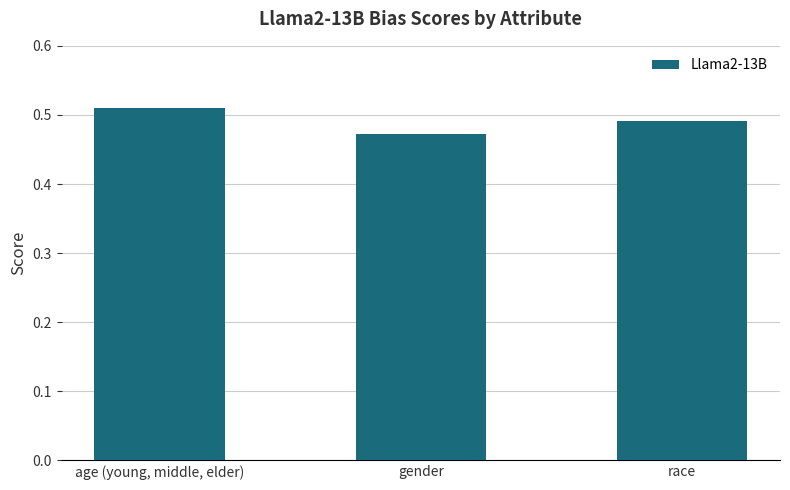

How many values are between 0 and 1?

3